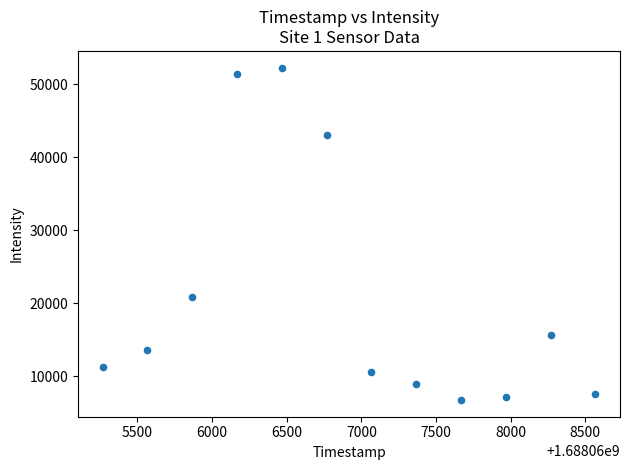

What is the range of X values (max minus min)?

3300.0